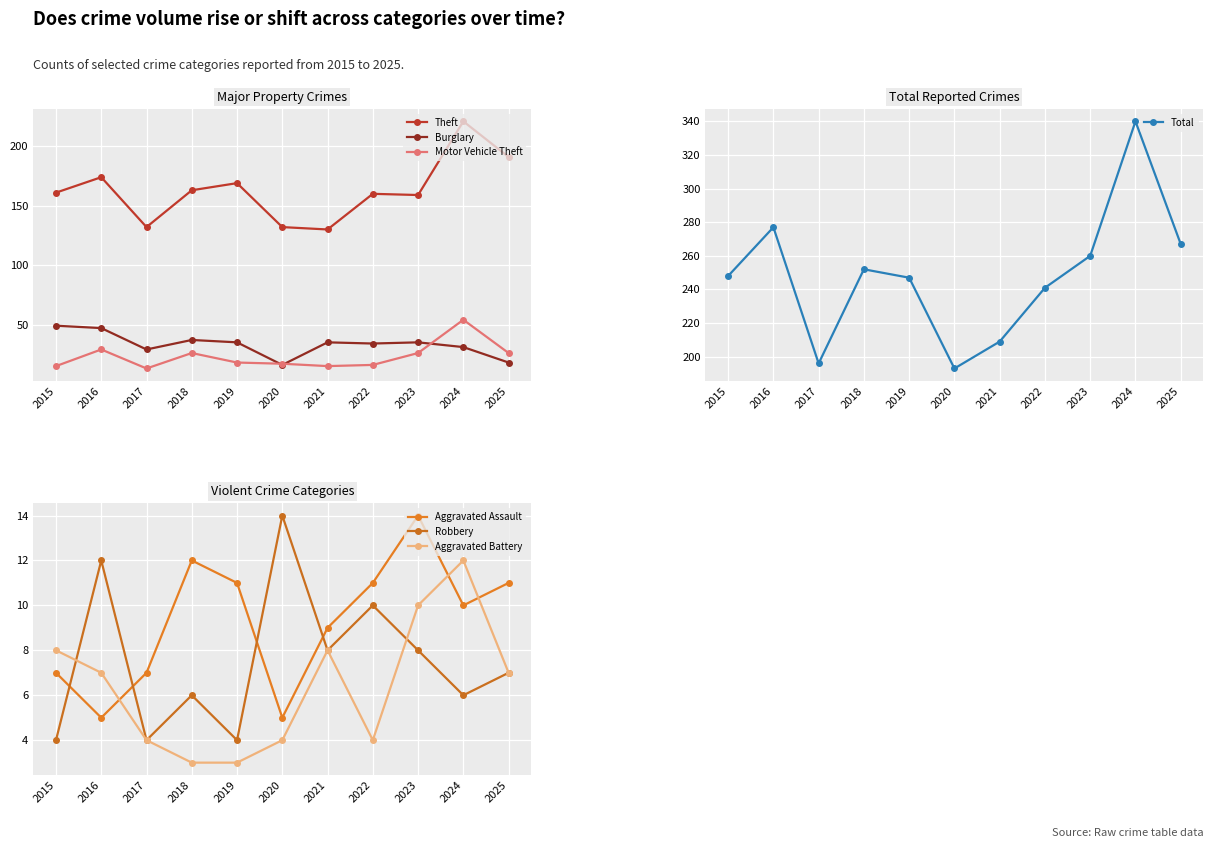

At how many categories does at least one series exceed 44?

11